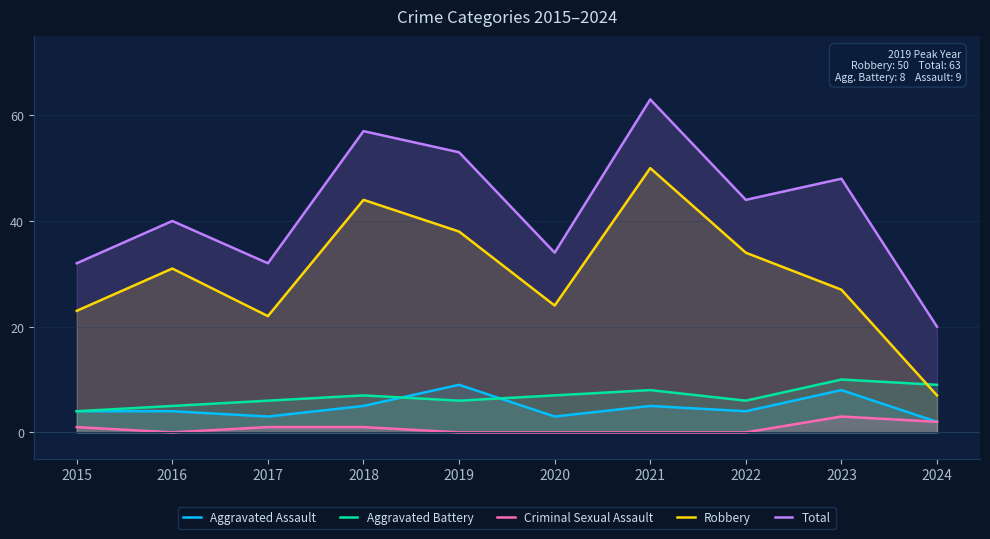

Reading left to right, transcribe all the data shown in this chart.

Aggravated Assault: 4	4	3	5	9	3	5	4	8	2
Aggravated Battery: 4	5	6	7	6	7	8	6	10	9
Criminal Sexual Assault: 1	0	1	1	0	0	0	0	3	2
Robbery: 23	31	22	44	38	24	50	34	27	7
Total: 32	40	32	57	53	34	63	44	48	20